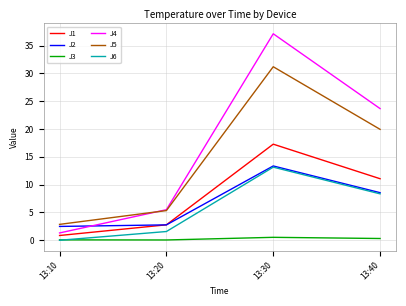

Which series has the widest spread of values?

J4